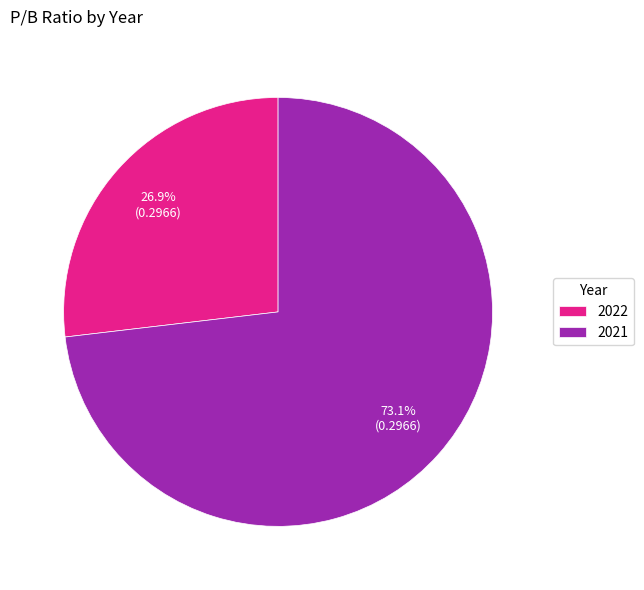

What percentage is NOT represented by 2021?

26.9%